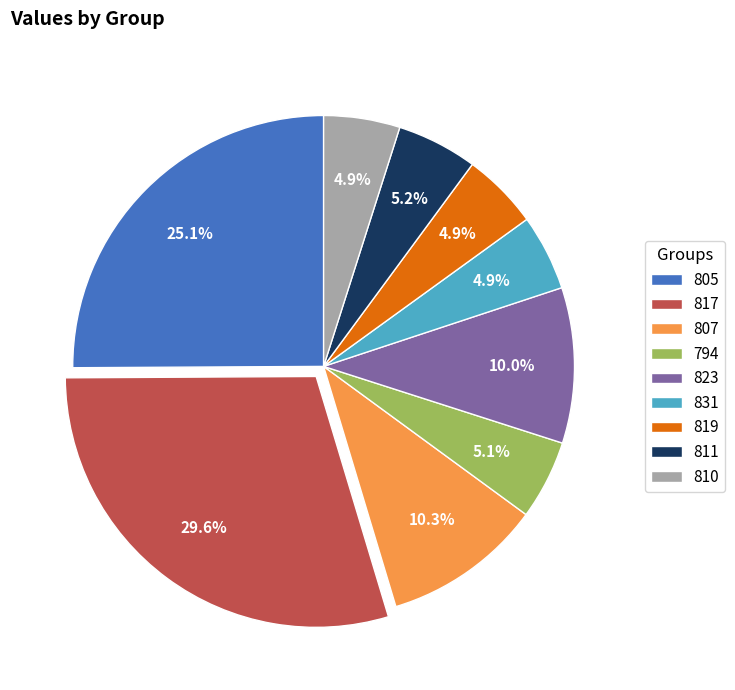

Do 831 and 819 together represent more than half of the pie?

No